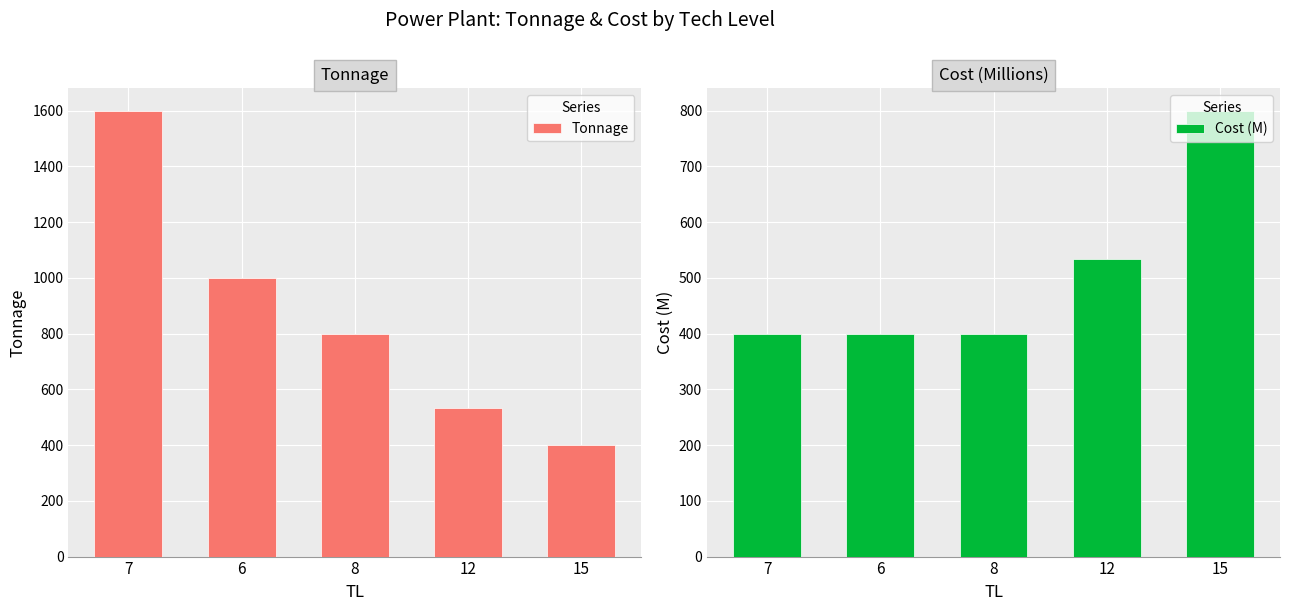

What is the label of the 1st bar from the left?

7